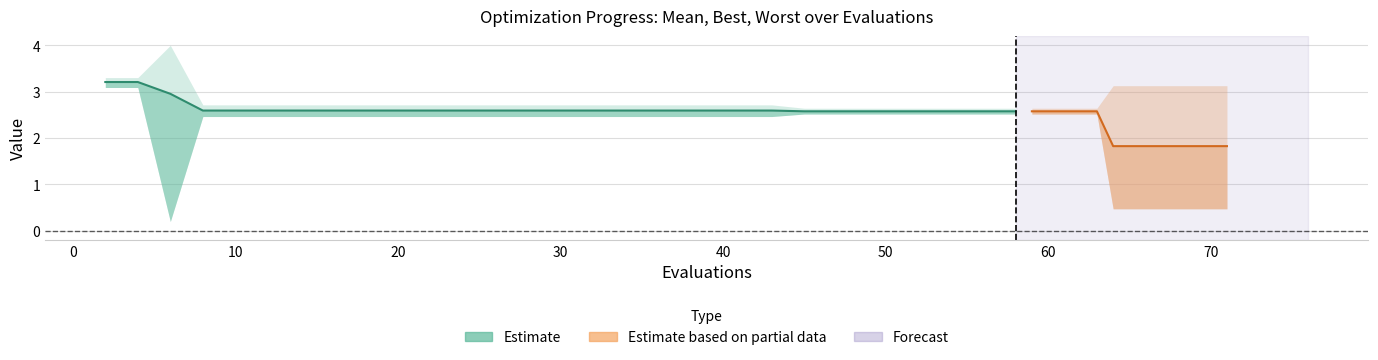

The value at 25 is 2.6. True or false?

True